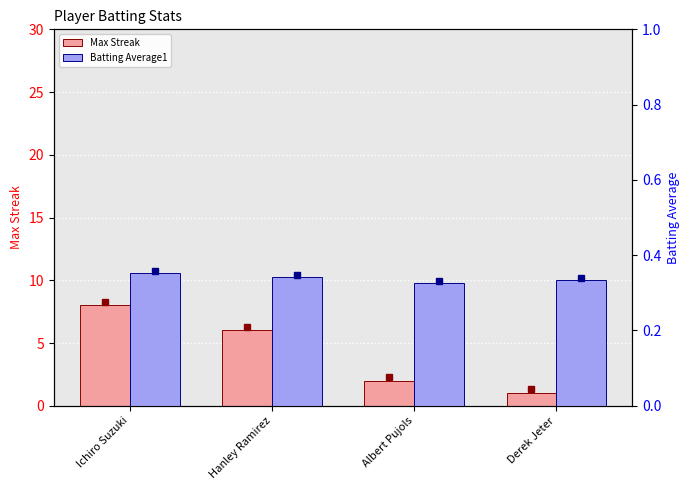

What is the label of the 4th bar from the right?

Ichiro Suzuki